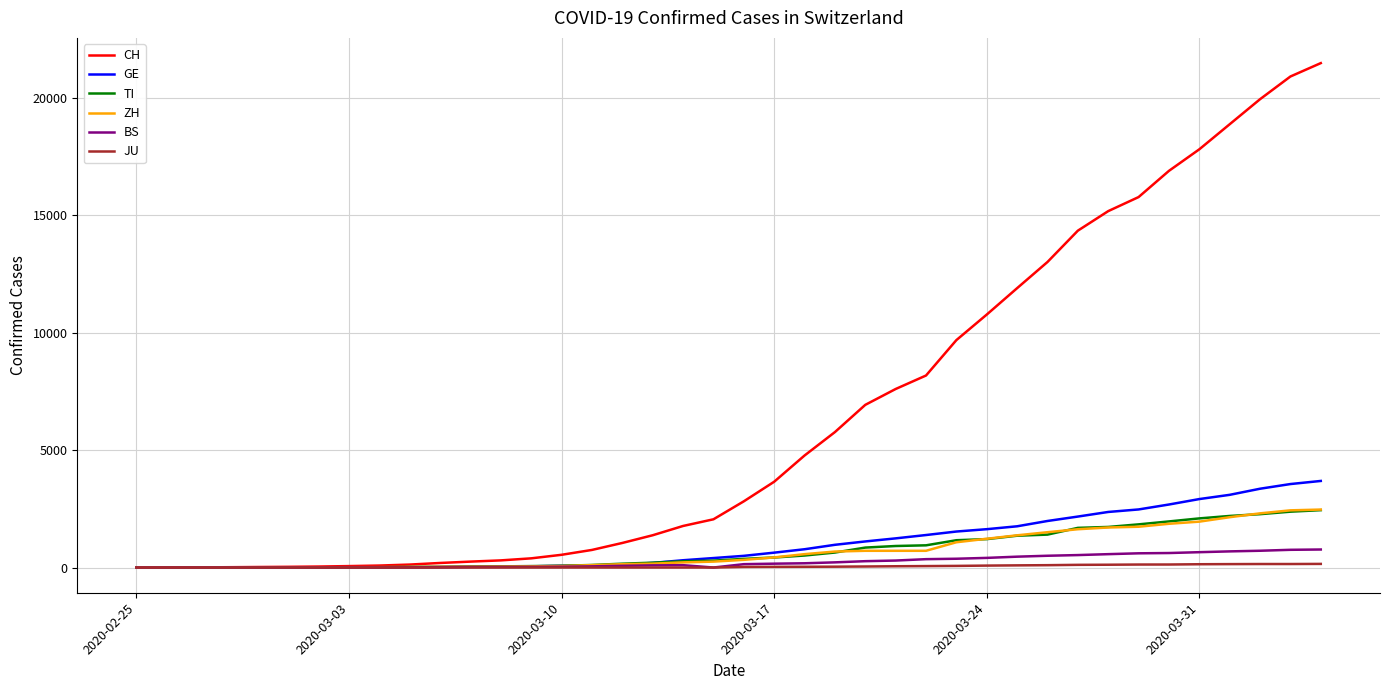

Which series has the largest total across all categories?

CH